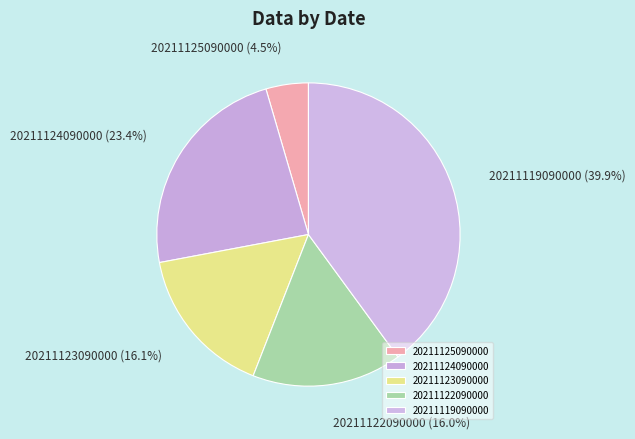

To the nearest percent, what is the difference between the 20211124090000 and 20211119090000 slice percentages?

17%